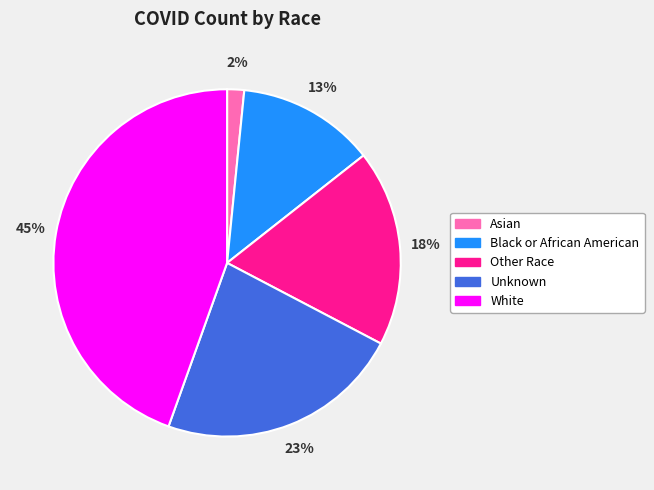

Rank the categories by value from highest to lowest.

White, Unknown, Other Race, Black or African American, Asian